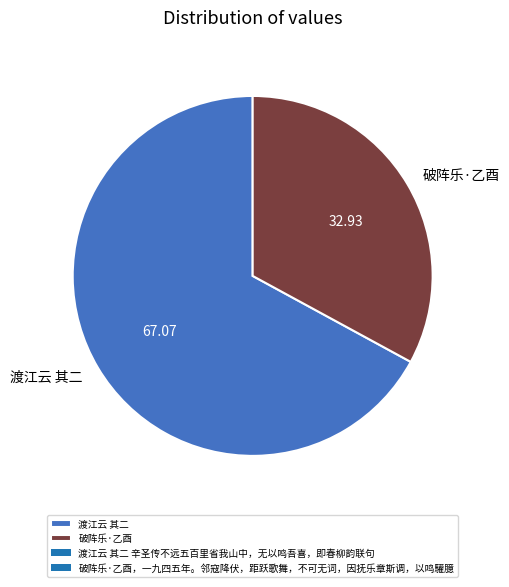

Which slice is the largest?

渡江云 其二